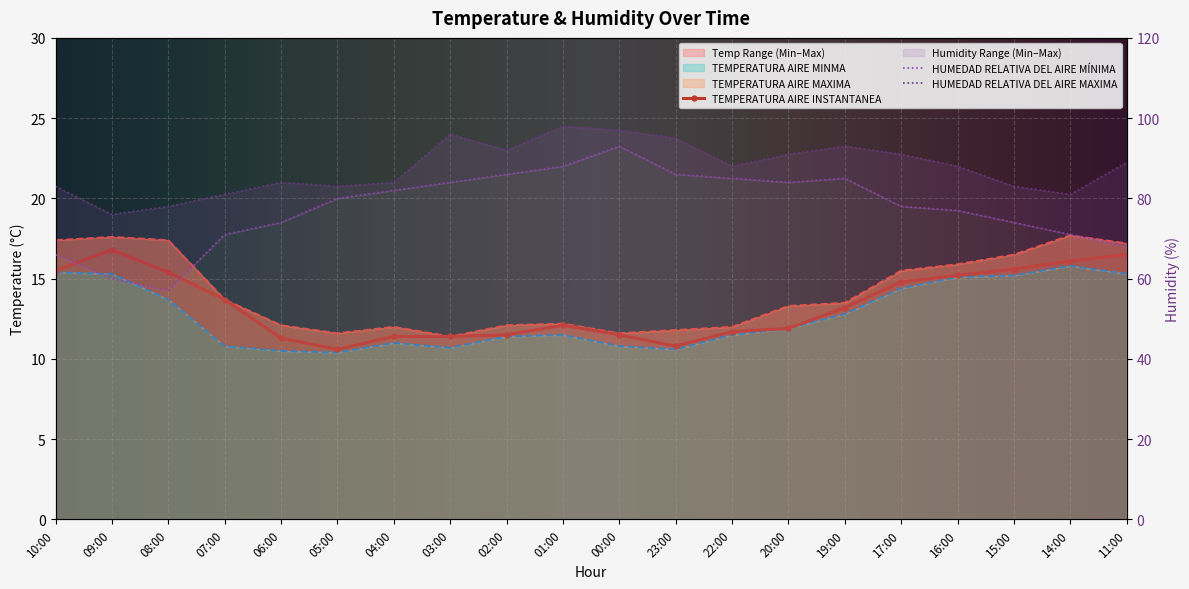

How many lines are shown in the chart?

3